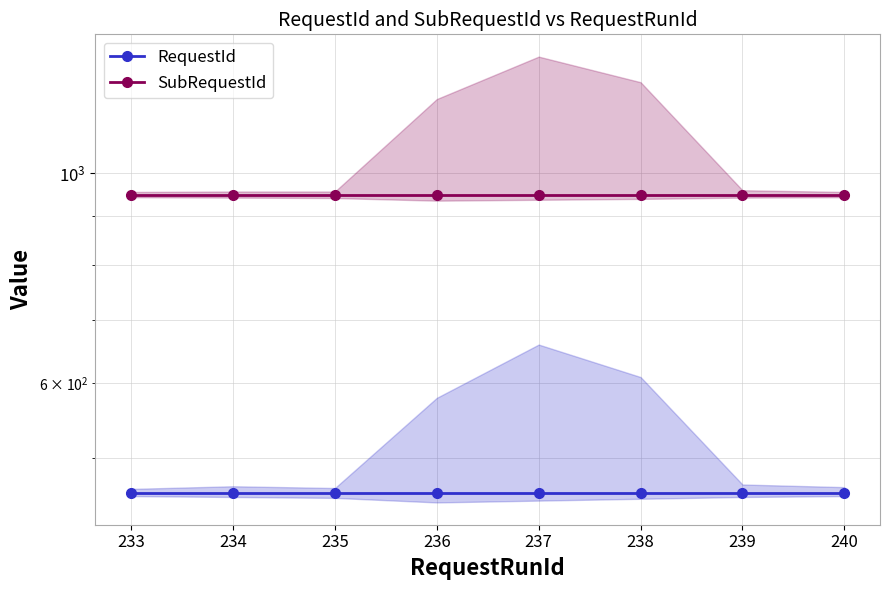

True or false: RequestId and SubRequestId intersect in this chart.

False